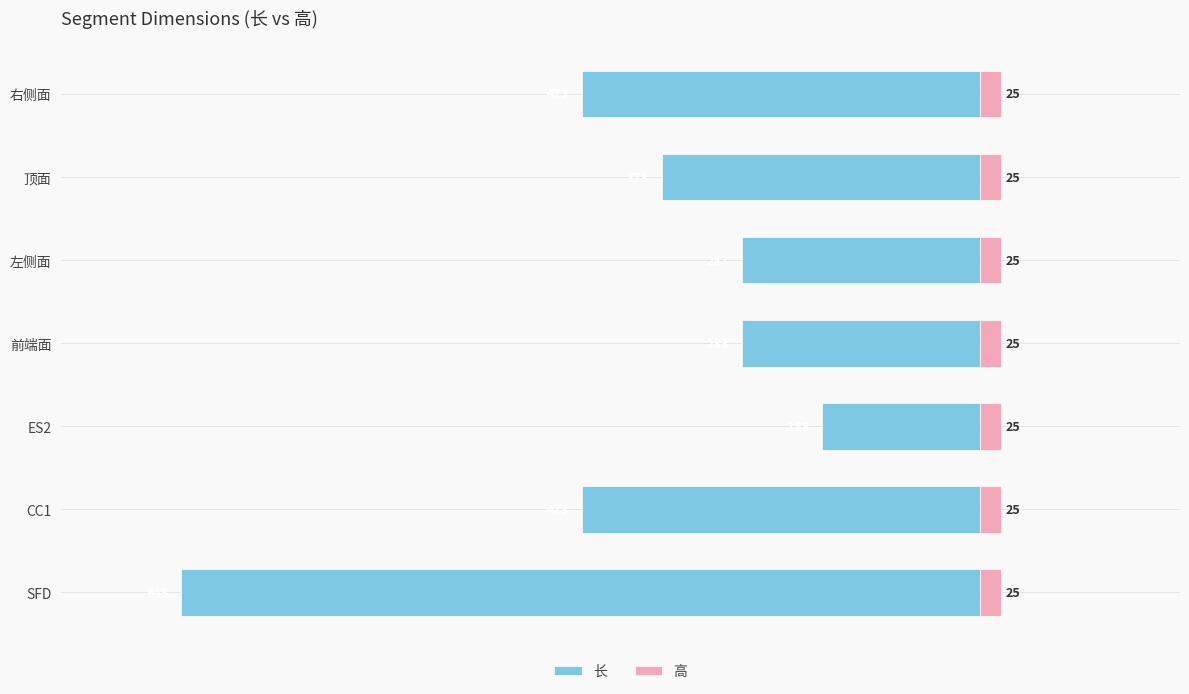

True or false: 长 has a value of -417.3 at 前端面.

False